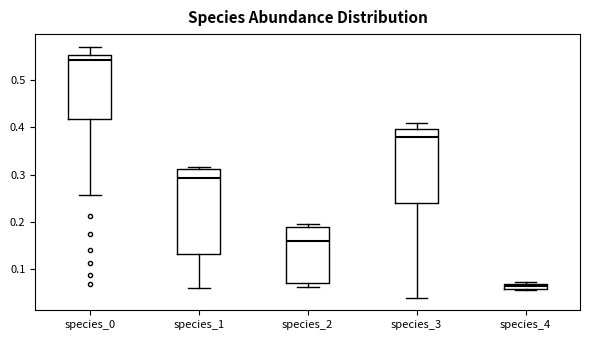

Where does the median line of the box for species_1 sit on the y-axis? The values are not printed on the chart, so give them approximately, as read against the axis.

0.29